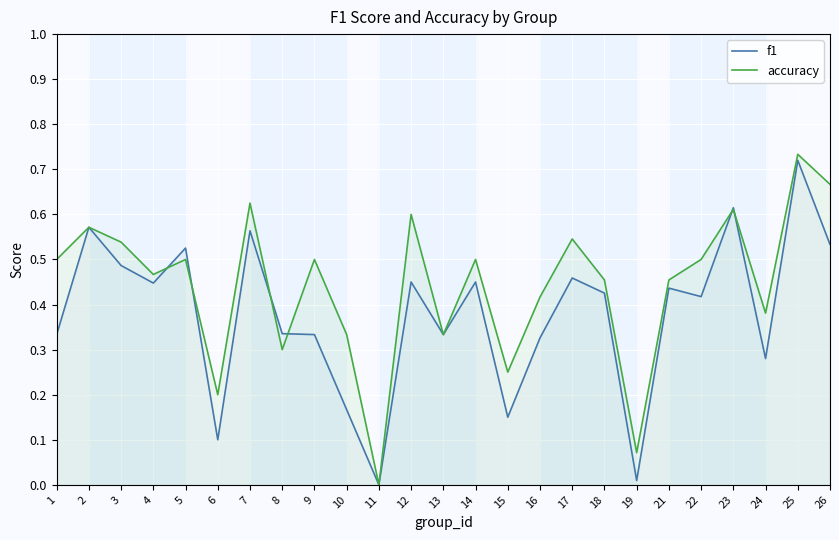

What is the maximum value for f1?

0.7